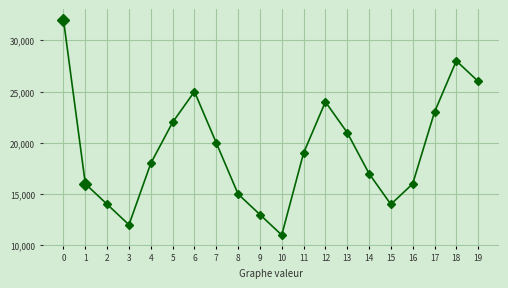

What is the change in value from 6 to 18?

+3000